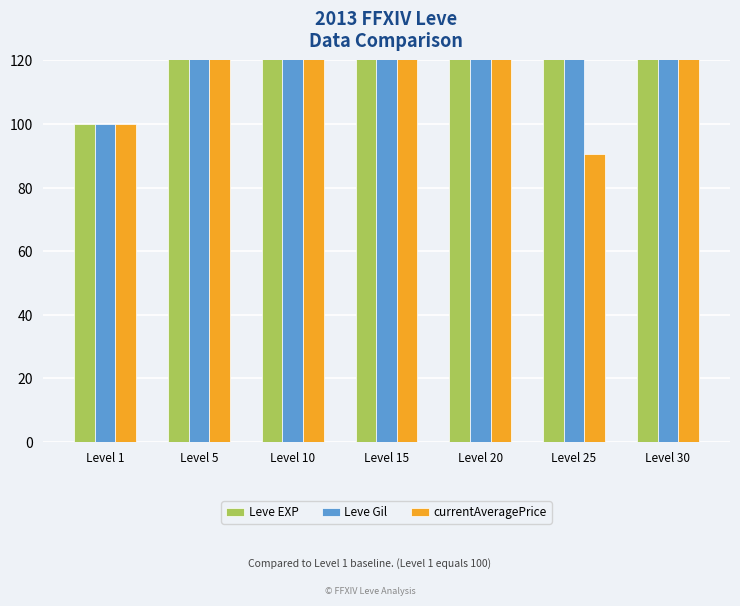

Are the bars horizontal?

No